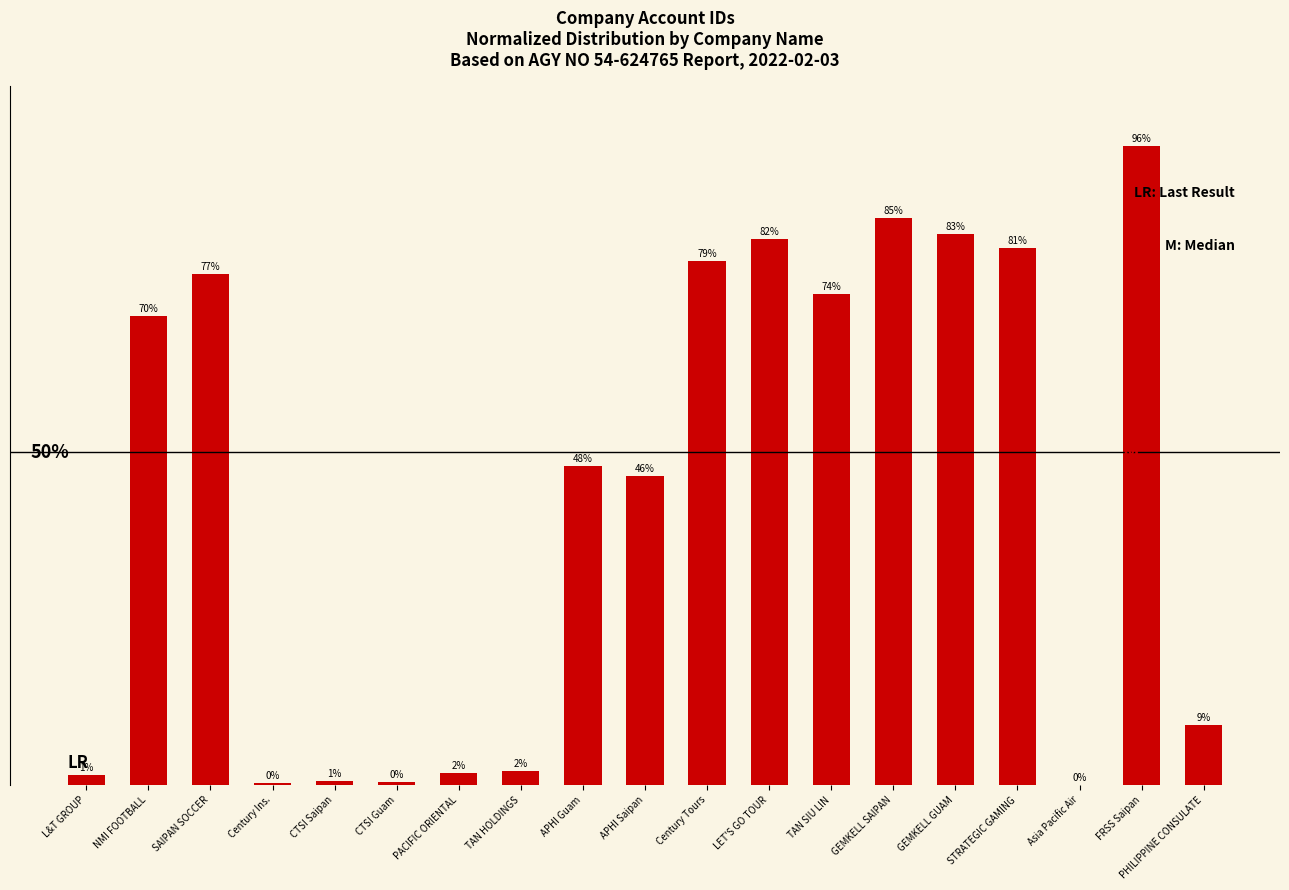

Where is the data nearest to the value 48?

APHI Guam